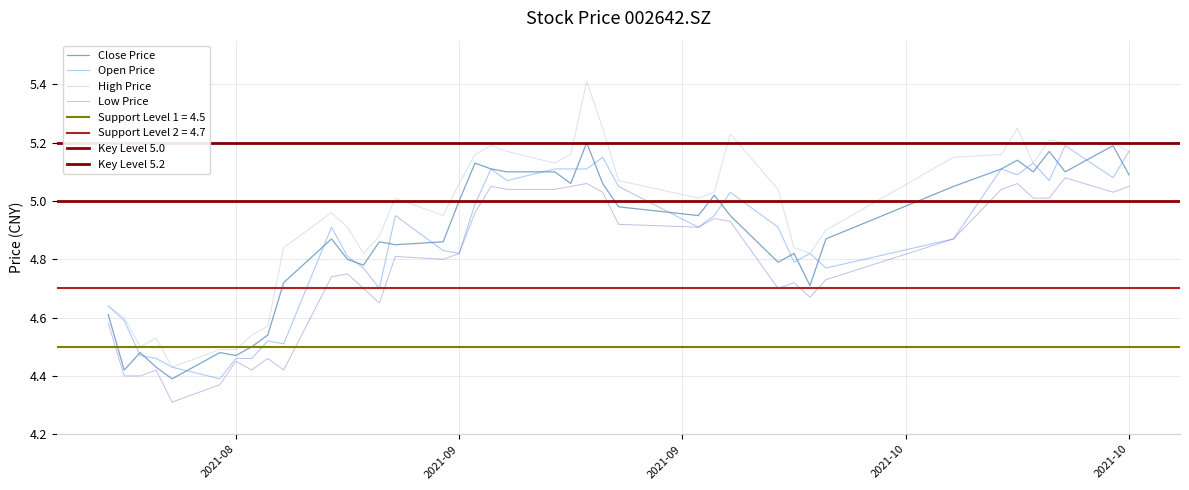

True or false: High Price and Low Price intersect in this chart.

False